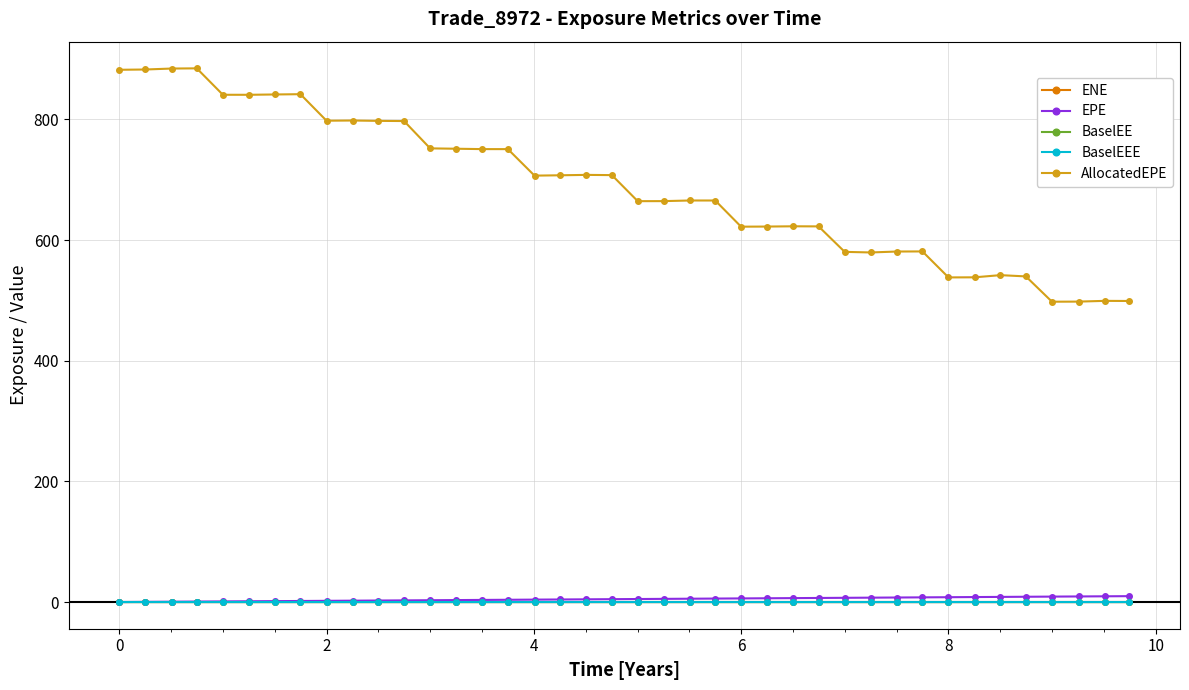

True or false: EPE has more than 2 points higher than both neighbors.

False